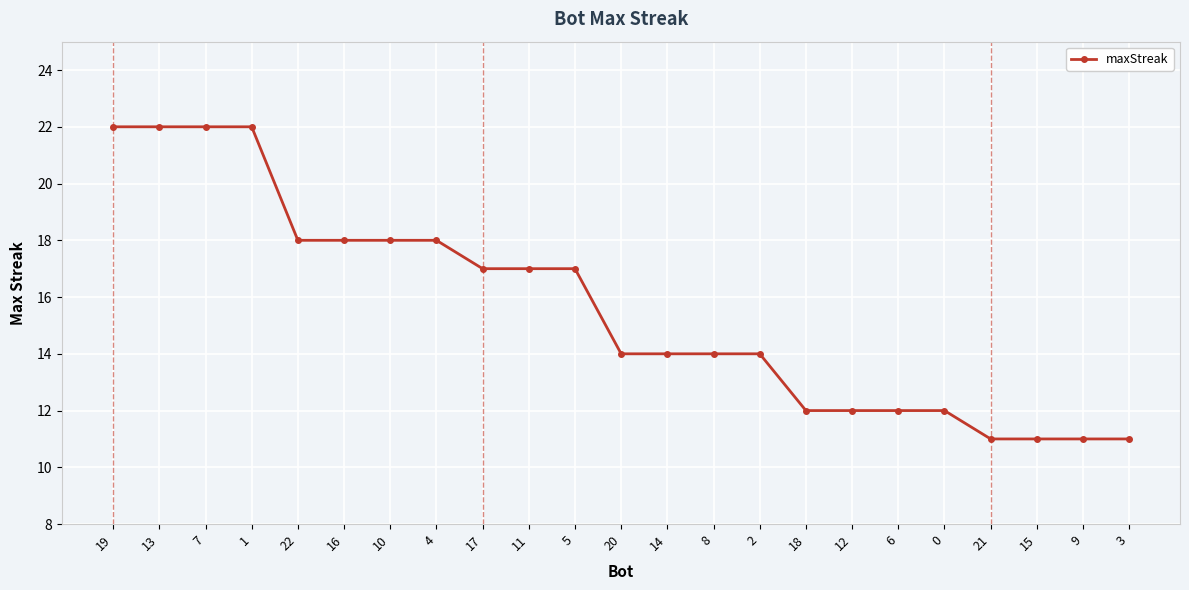

How many data points does each series have?

23